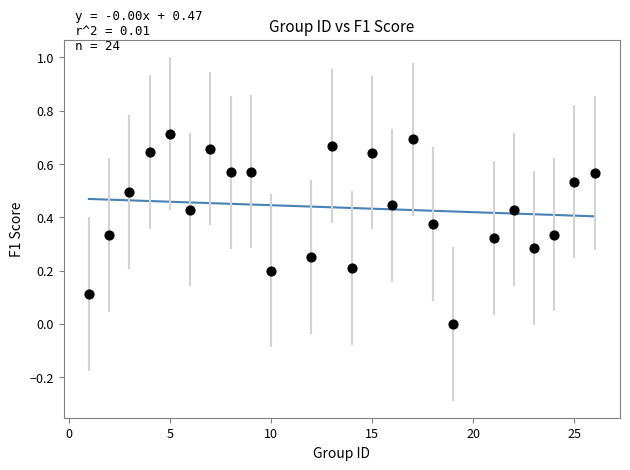

What is the range of X values (max minus min)?

25.0